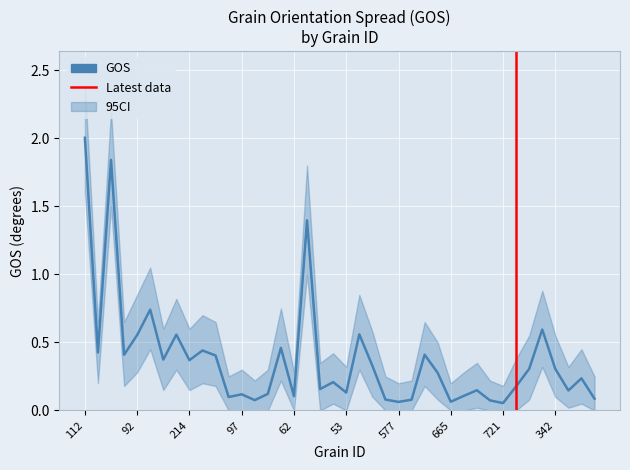

What is the difference between the maximum and minimum values in the GOS_lower series?

1.6